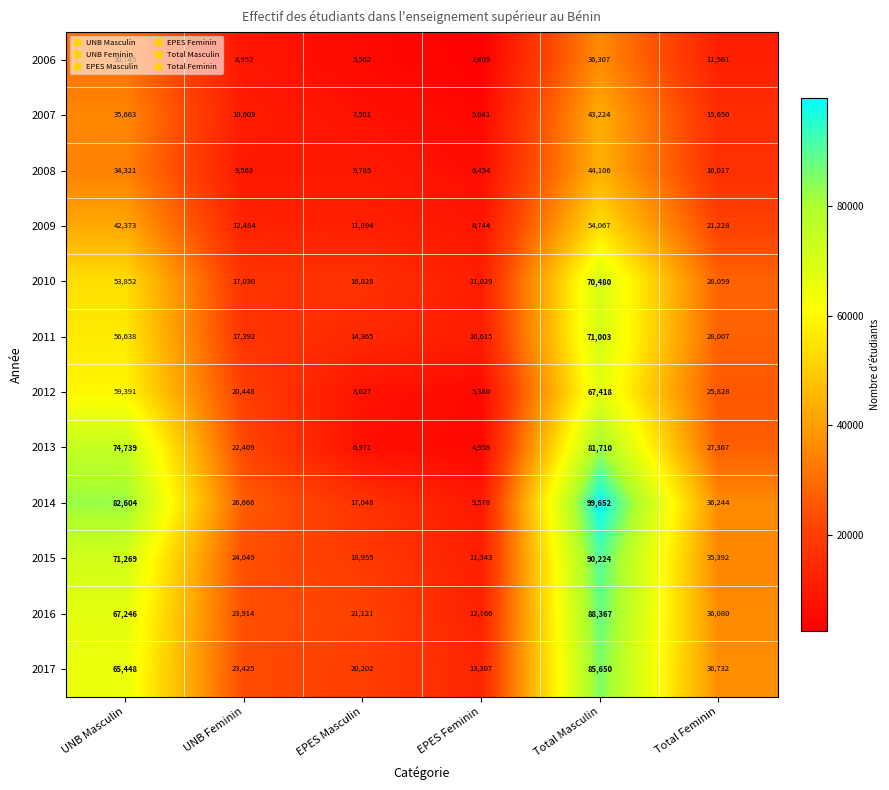

What is the minimum value shown in the chart?

2609